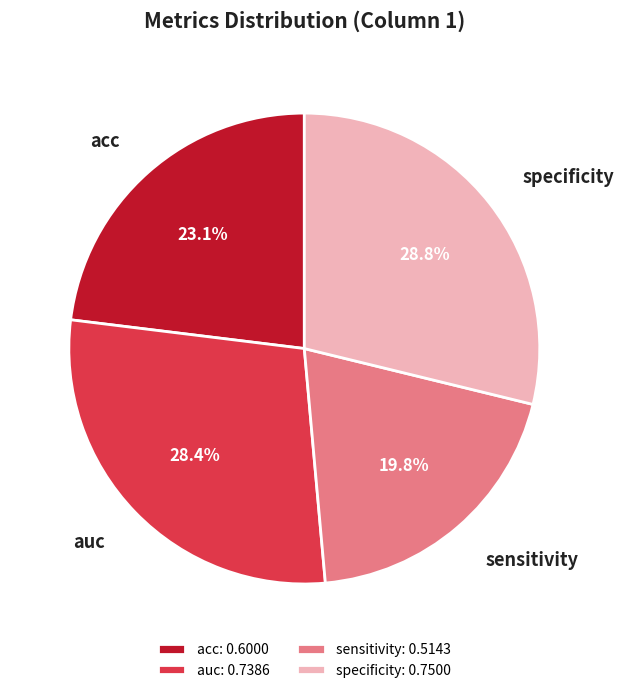

To the nearest percent, what percentage of the pie is auc?

28%